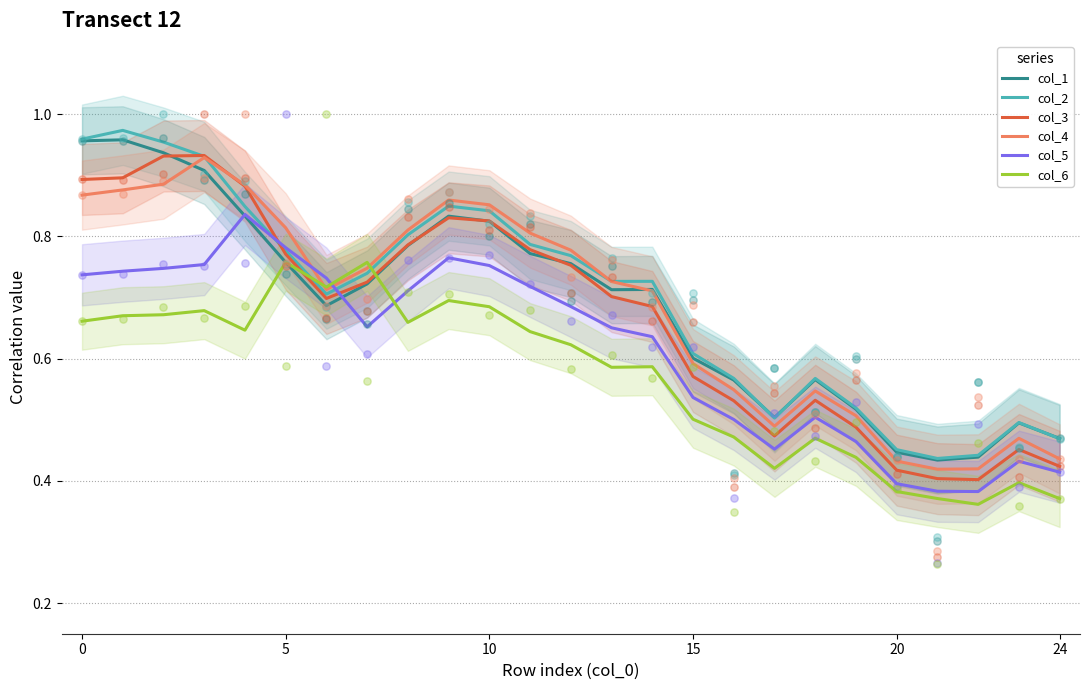

Is it true that col_6 equals 0.4 at 10?

False